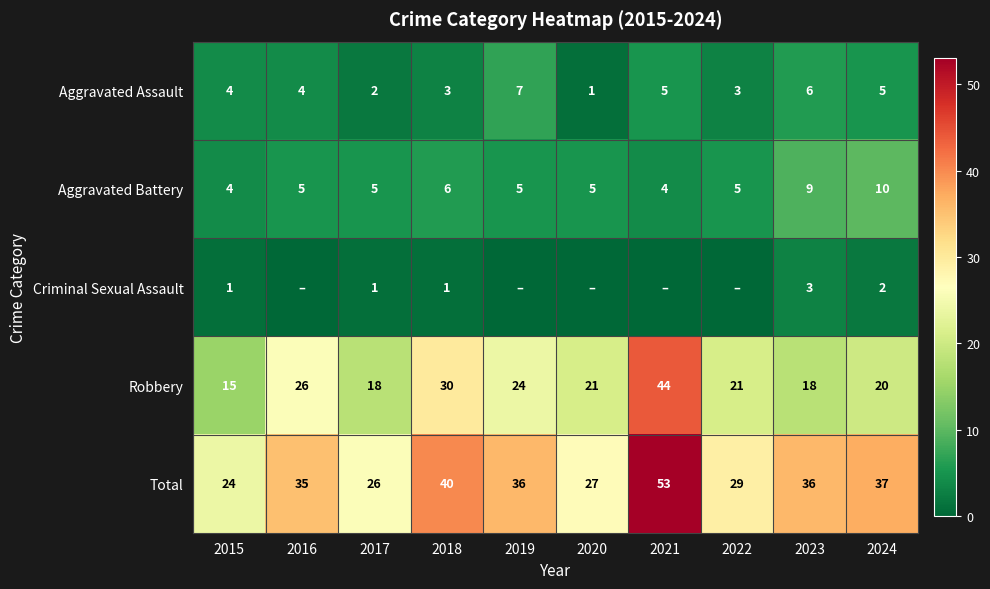

Is the value of Criminal Sexual Assault at 2015 greater than the value of Robbery at 2023?

No